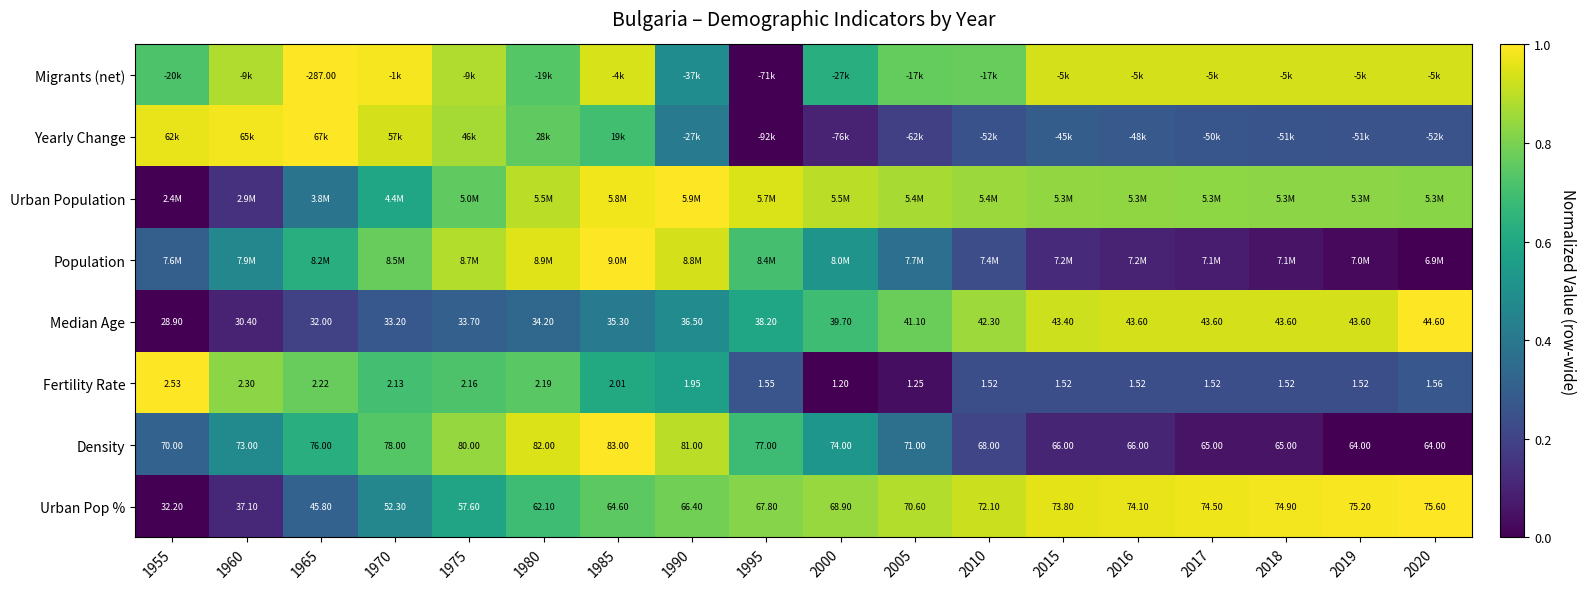

Which category has the highest value in the Migrants (net) series?

1965